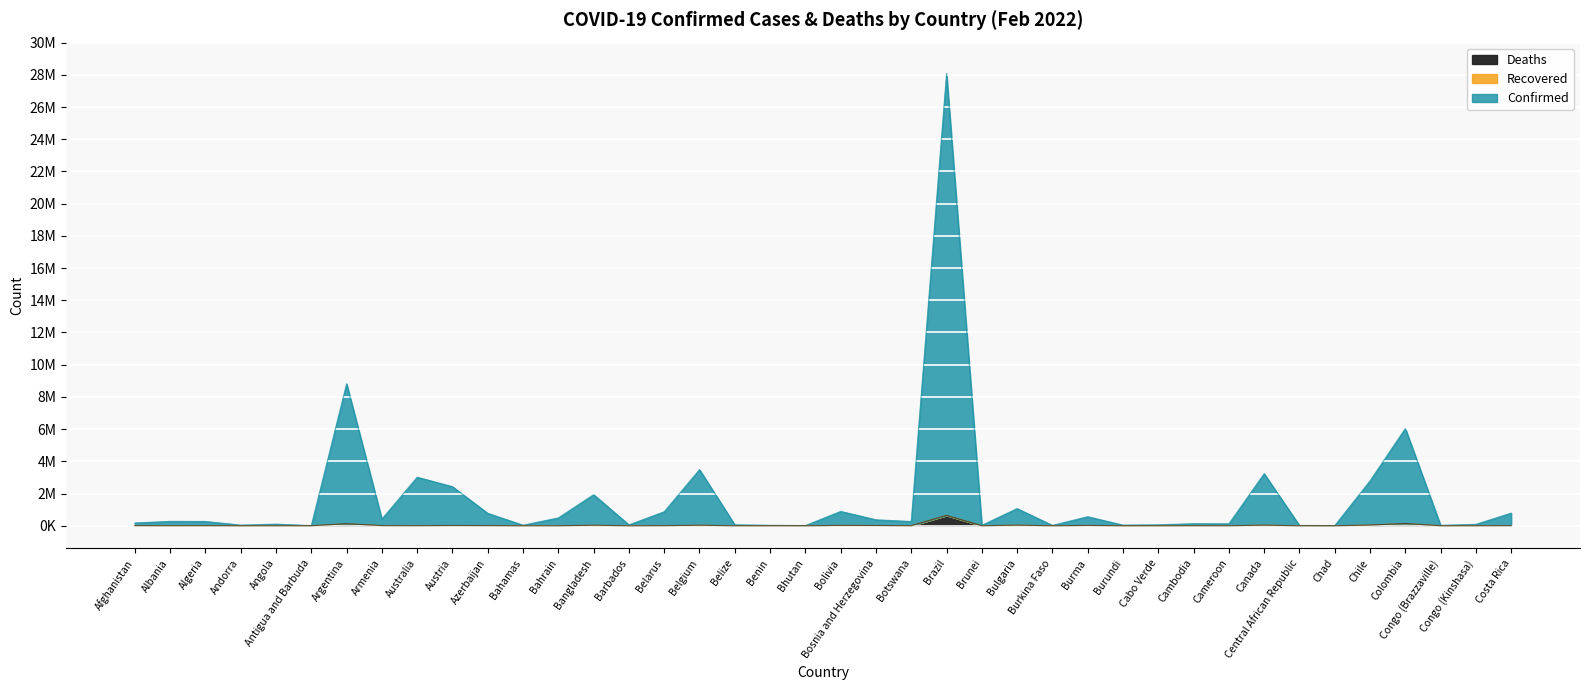

In Confirmed, how many points are lower than both neighbors (excluding endpoints)?

13